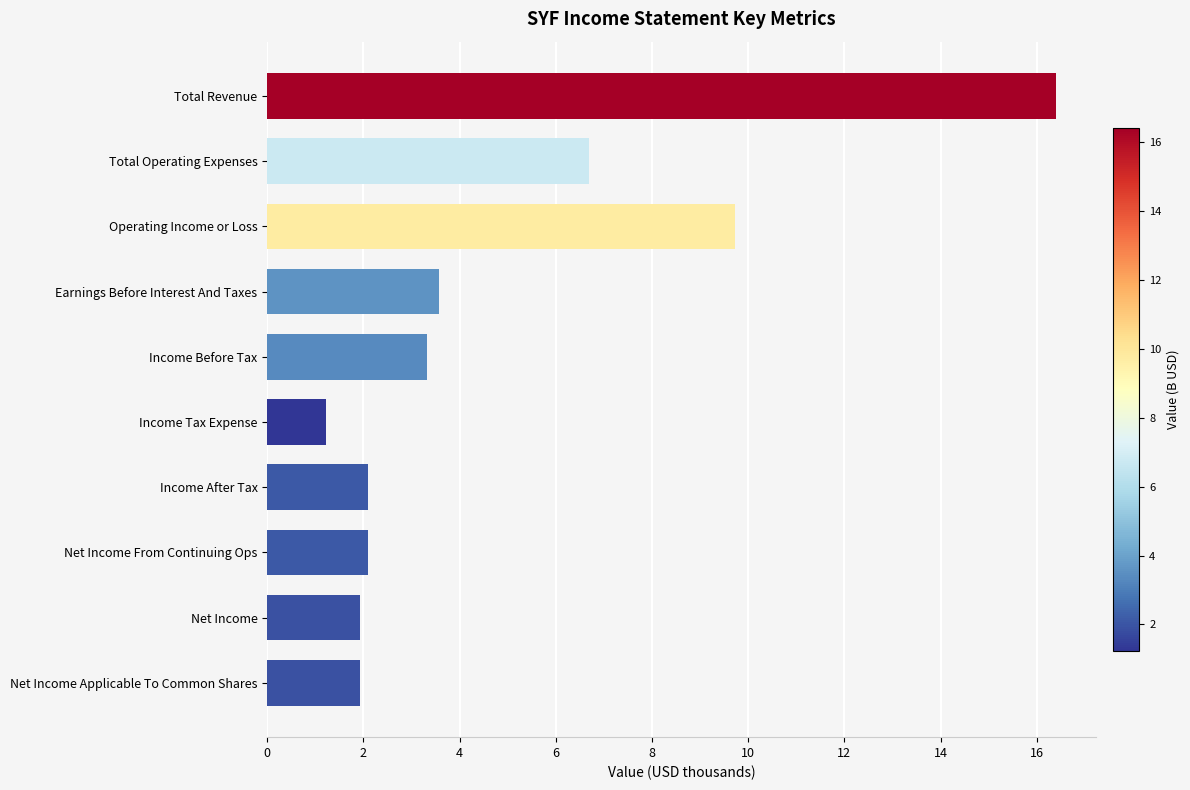

The chart shows a value of 0.5 at Net Income From Continuing Ops. True or false?

False